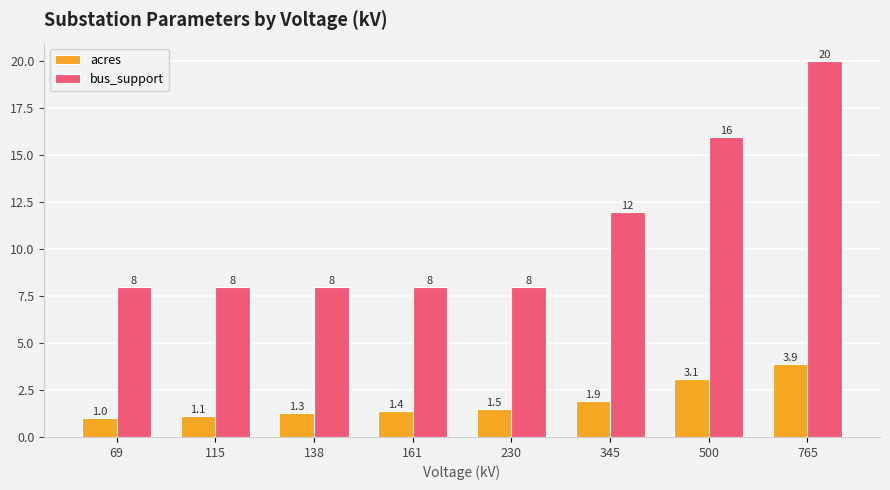

Is it true that acres equals 1.3 at 138?

True